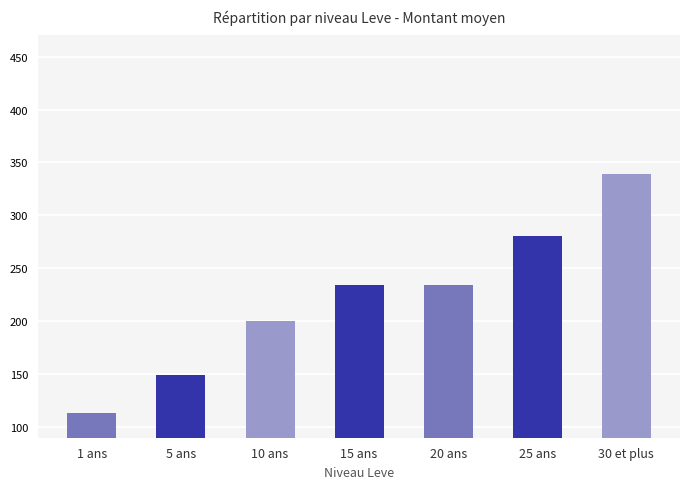

What is the greatest value displayed?

339